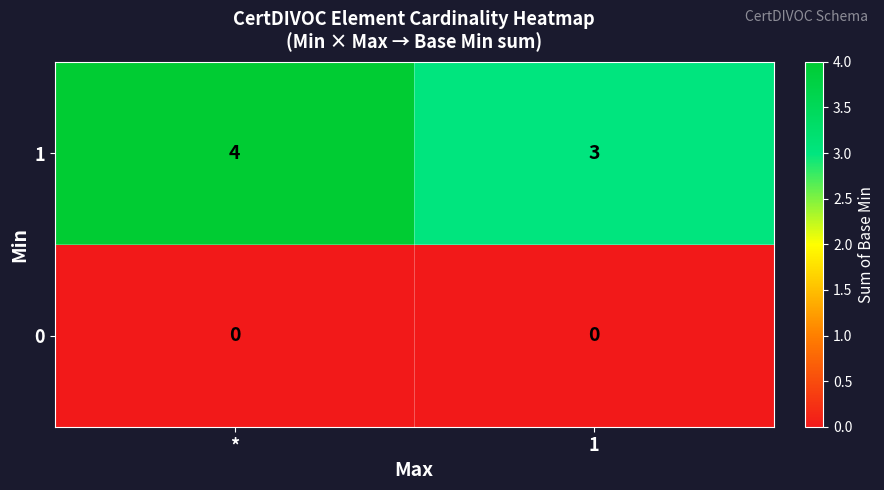

What is the total value across all series at *?

4